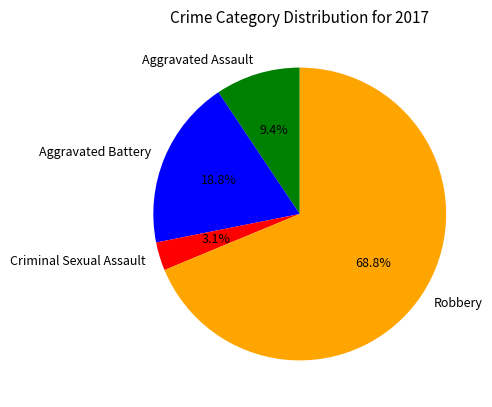

To the nearest percent, what portion does Criminal Sexual Assault represent?

3%